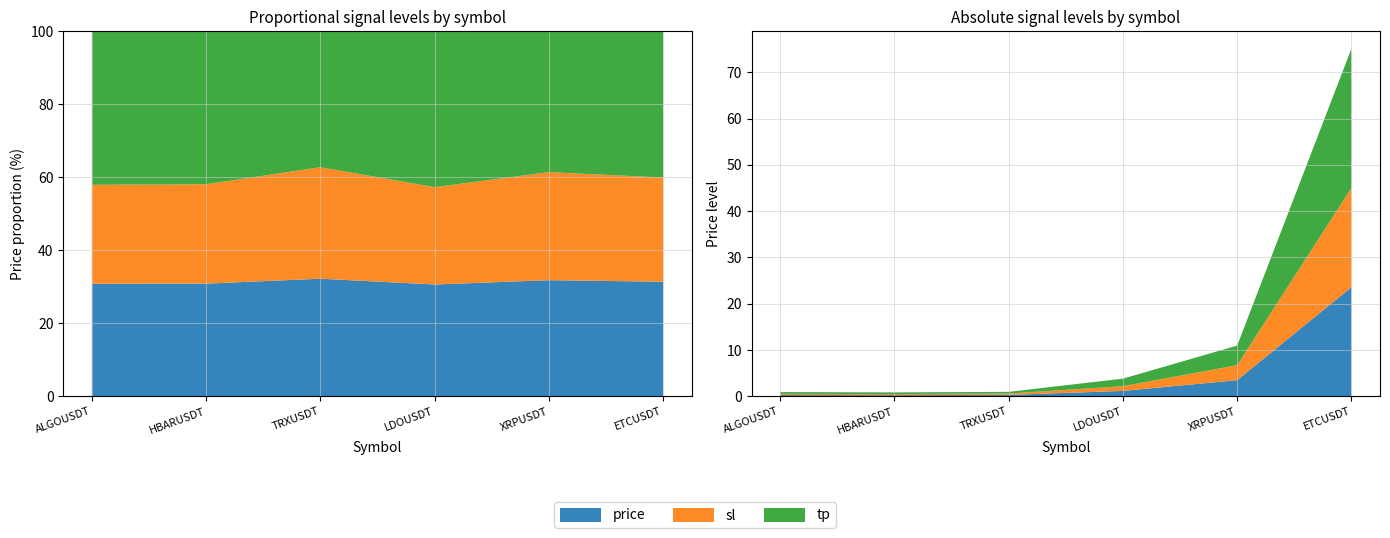

Reading left to right, list all the values displayed in this chart.

price: ALGOUSDT=0.3	HBARUSDT=0.3	TRXUSDT=0.3	LDOUSDT=1.2	XRPUSDT=3.5	ETCUSDT=23.6
sl: ALGOUSDT=0.3	HBARUSDT=0.2	TRXUSDT=0.3	LDOUSDT=1.0	XRPUSDT=3.2	ETCUSDT=21.4
tp: ALGOUSDT=0.4	HBARUSDT=0.4	TRXUSDT=0.4	LDOUSDT=1.6	XRPUSDT=4.2	ETCUSDT=30.1